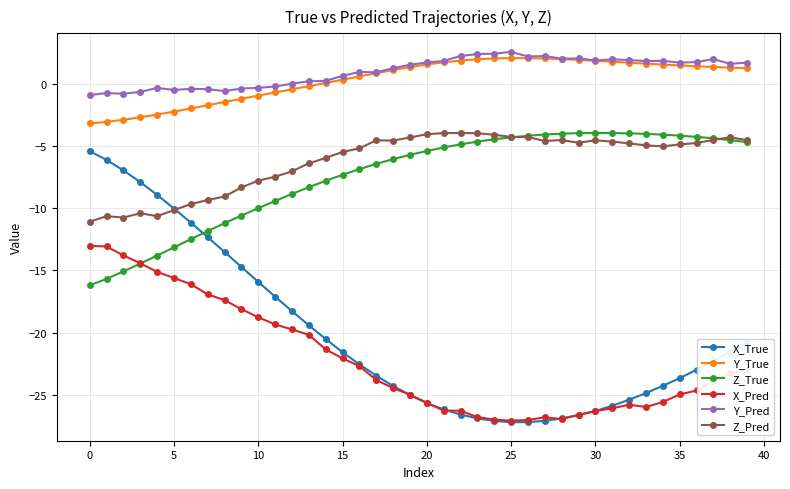

What is the greatest value displayed?

2.6